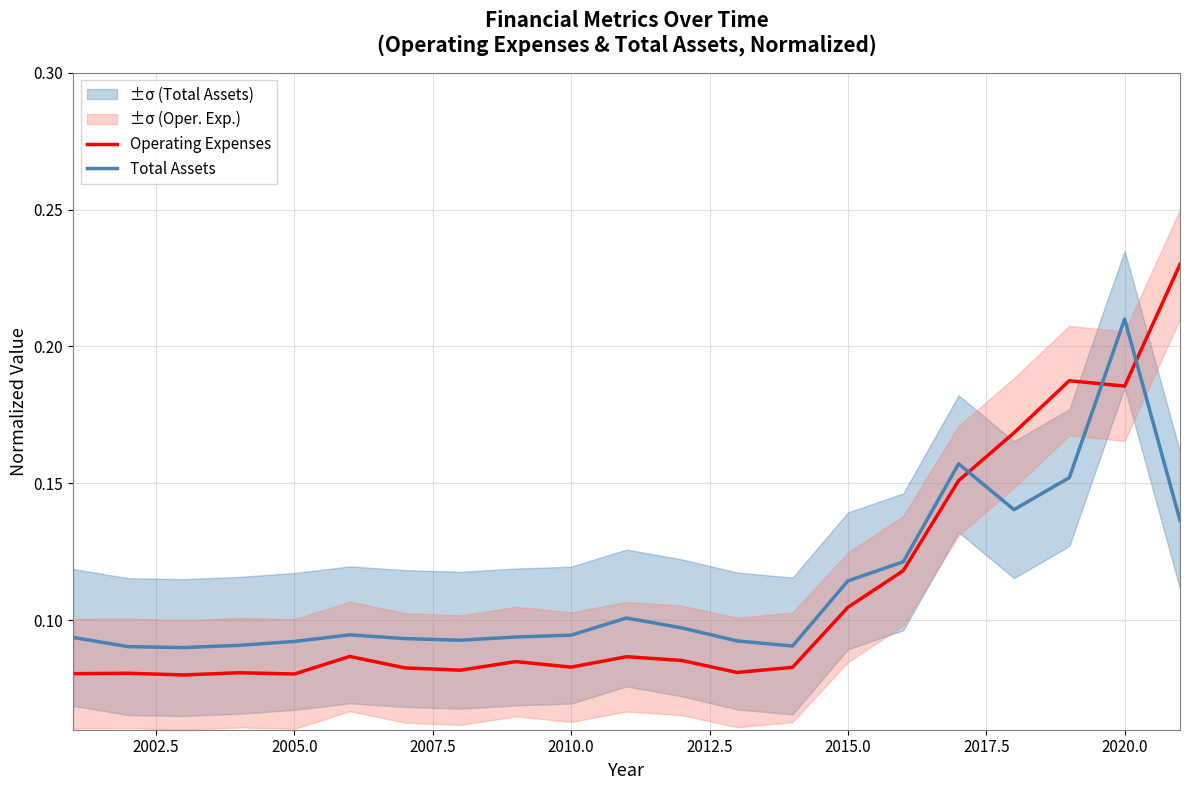

Which series has the largest total across all categories?

Total Assets